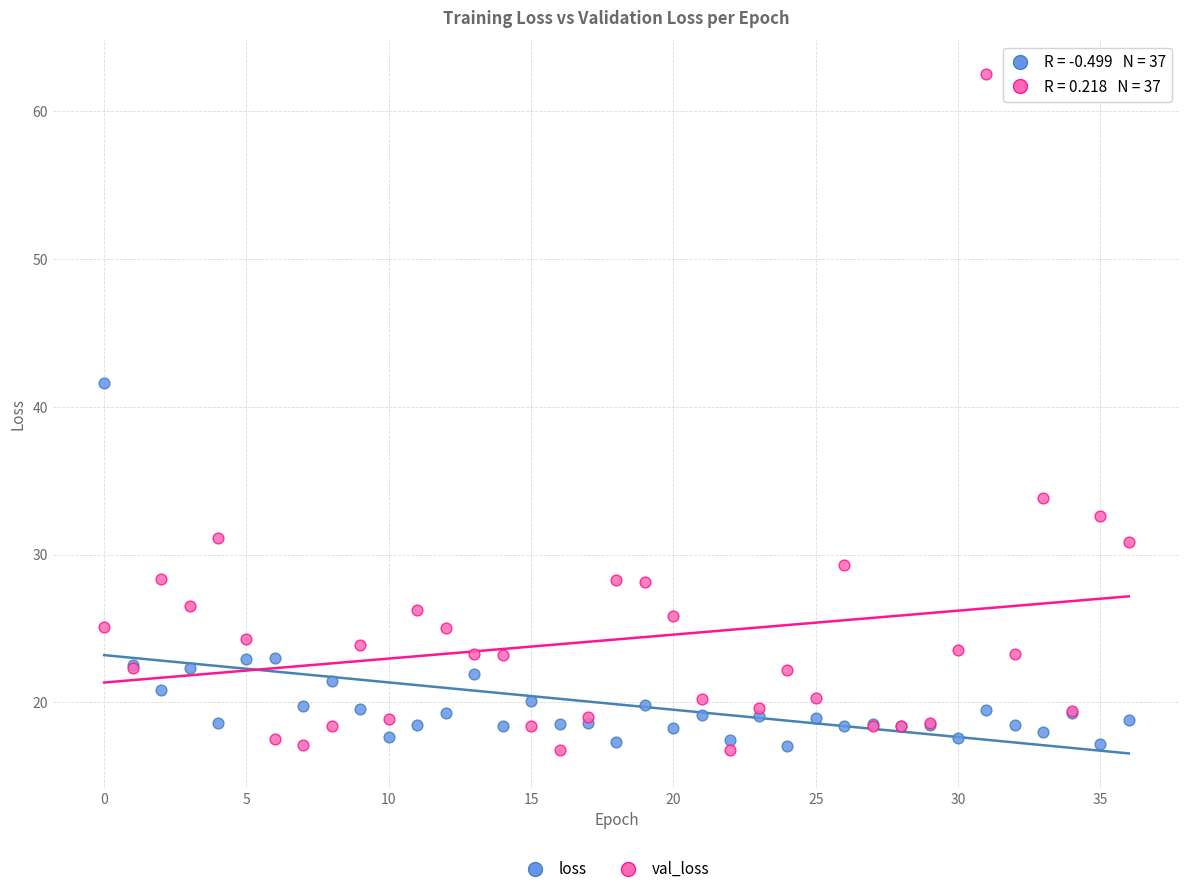

Which series has the largest Y range (max minus min)?

val_loss